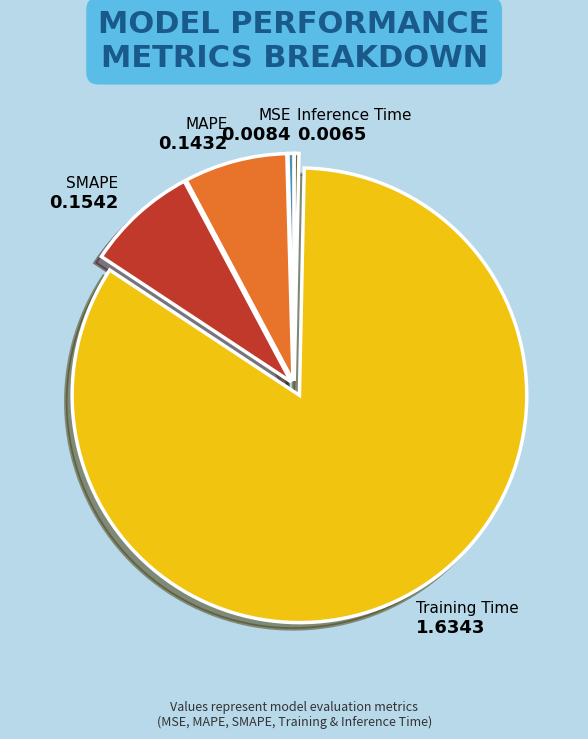

Is there any slice that represents more than half of the pie?

Yes